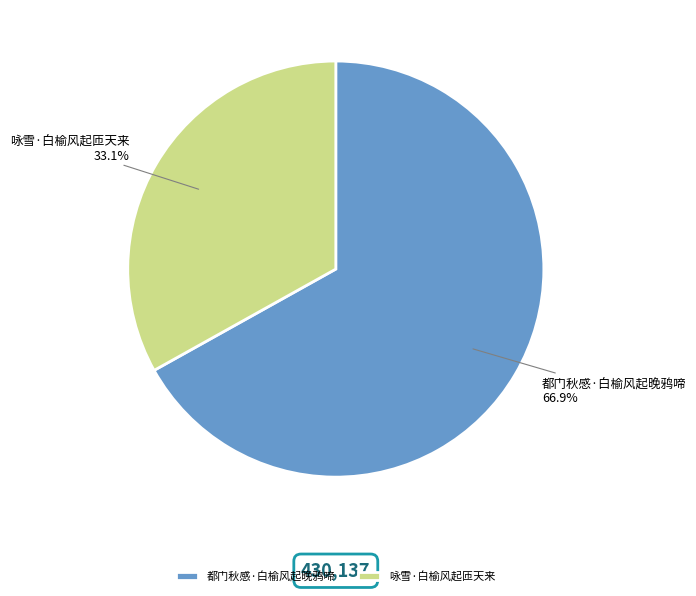

What percentage is the 都门秋感·白榆风起晚鸦啼 slice, to the nearest percent?

67%